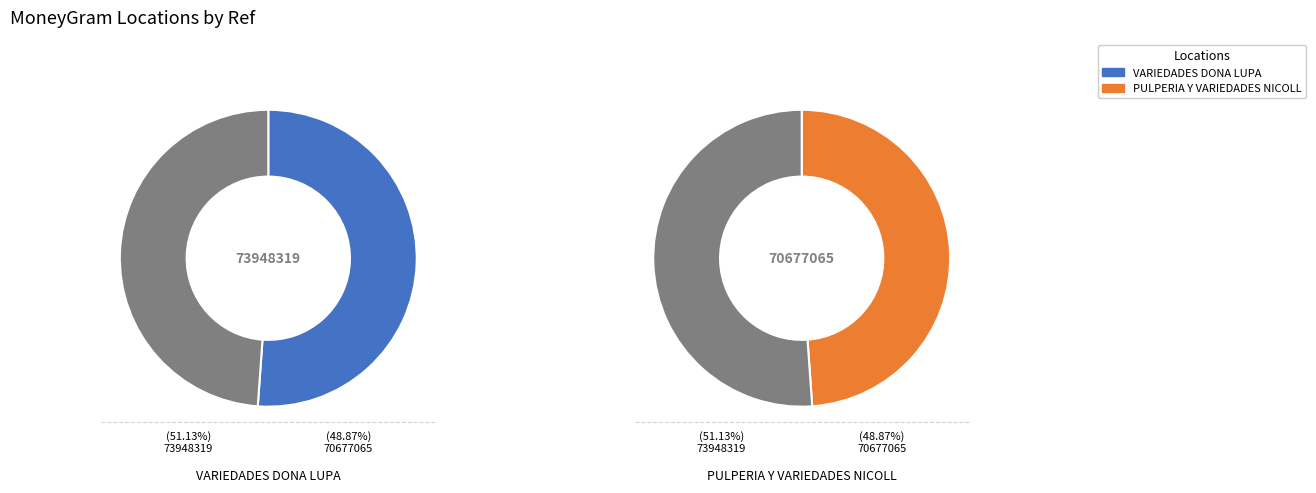

The PULPERIA Y VARIEDADES NICOLL - MARCOVIA slice represents 35% of the pie. True or false?

False